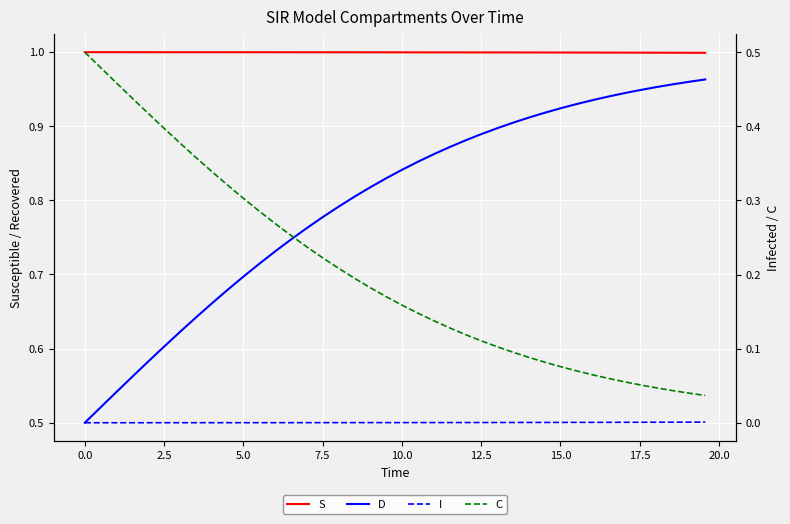

What is the difference between the maximum and minimum values in the C series?

0.5